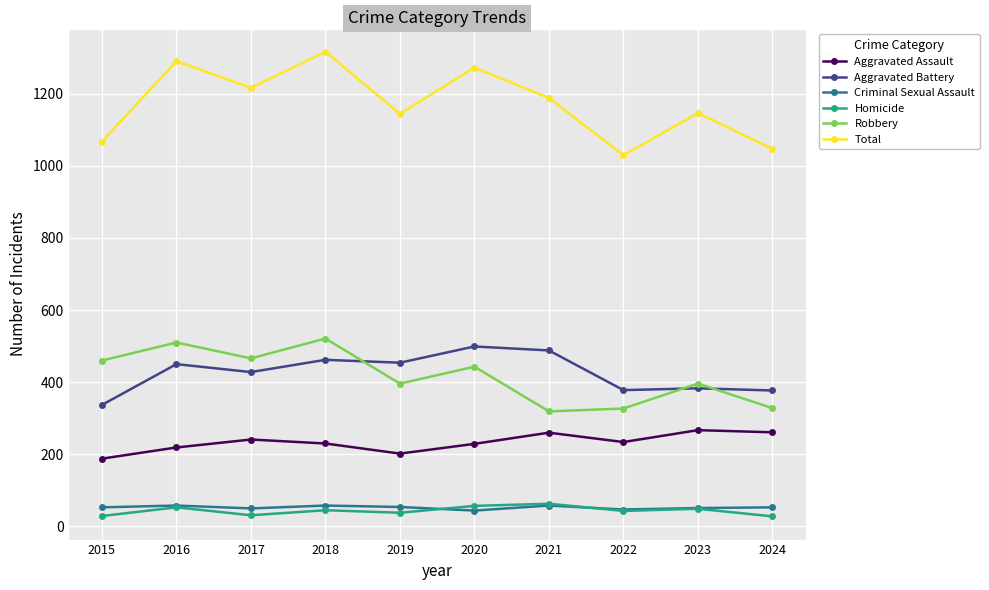

What is the difference between the maximum and second lowest values in the Criminal Sexual Assault series?

11